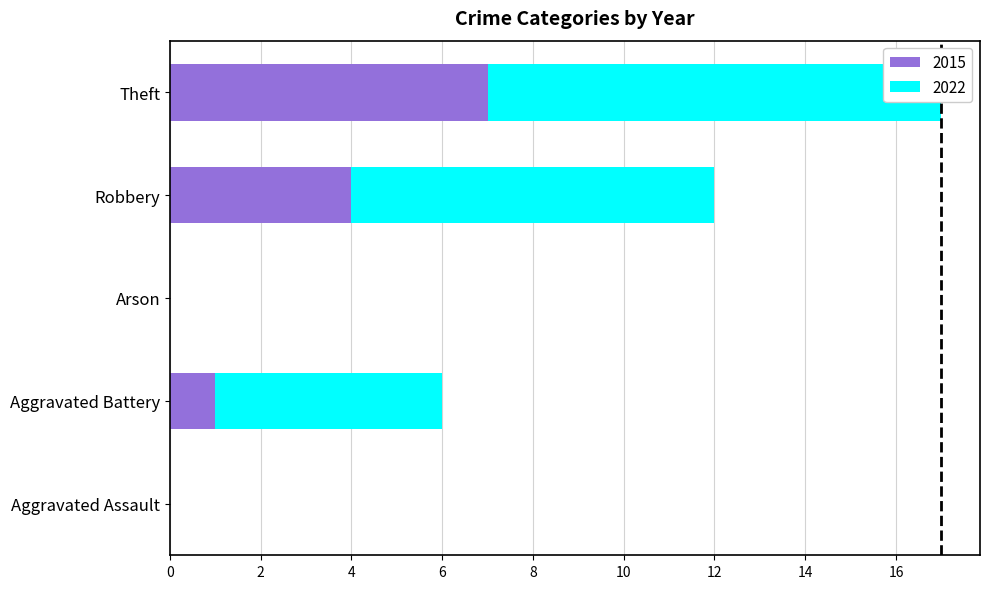

What is the difference between the 2022 values at Aggravated Assault and Robbery?

8